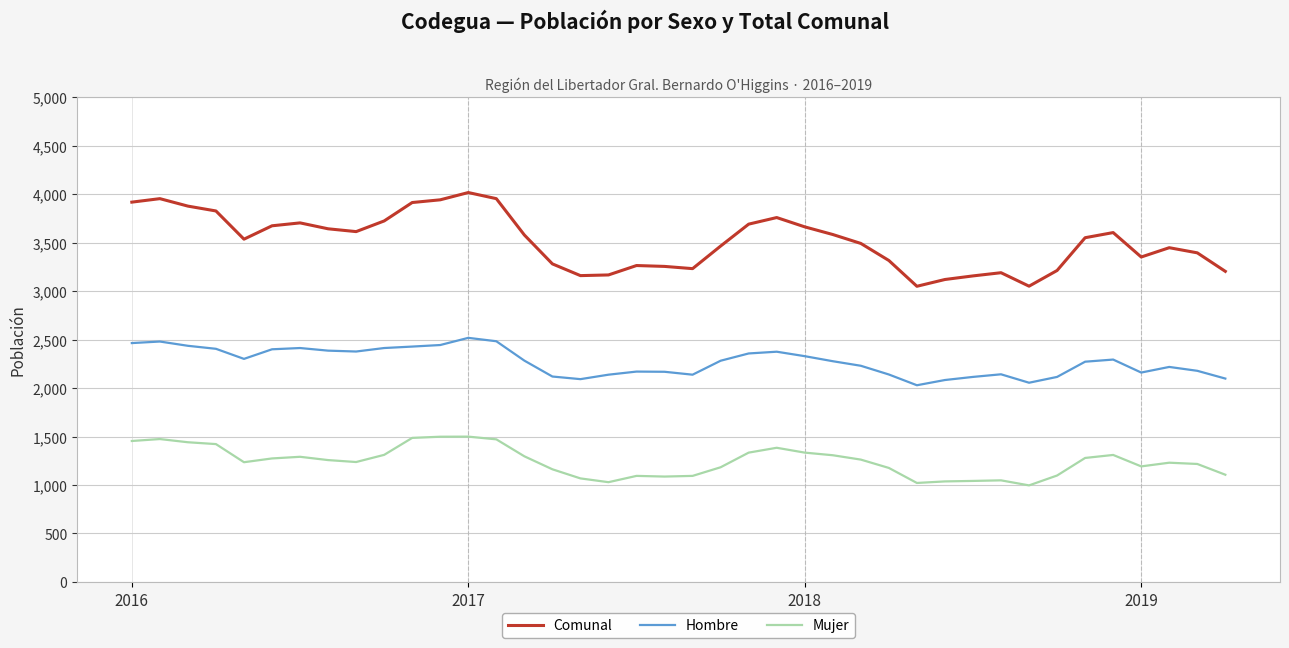

What are all the series names shown in the legend?

Comunal, Hombre, Mujer